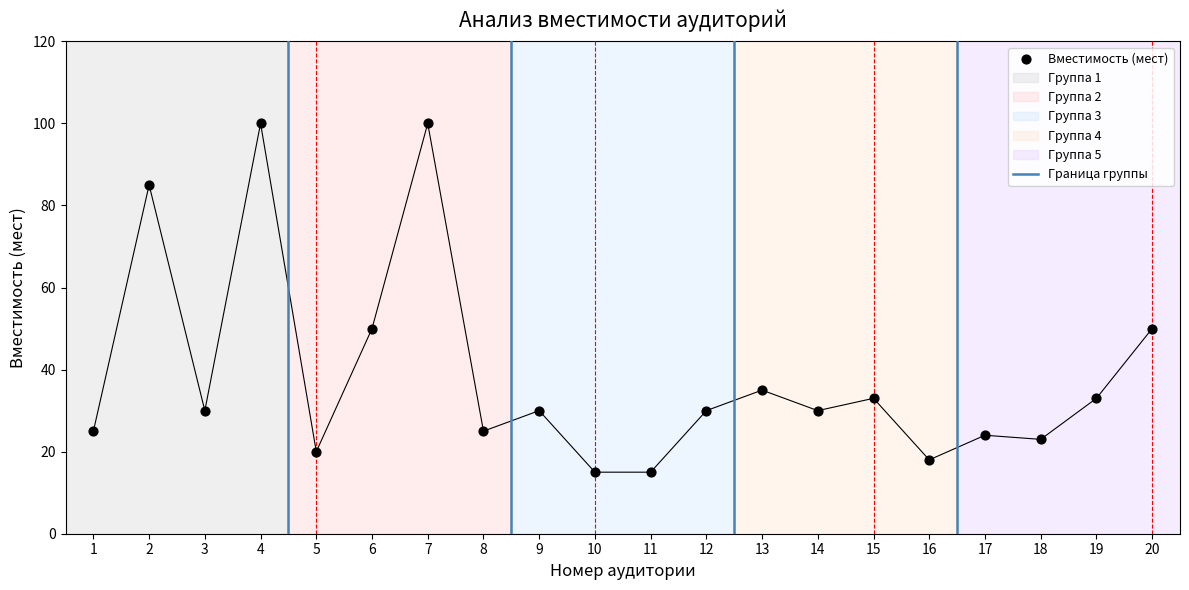

What is the range of X values (max minus min)?

19